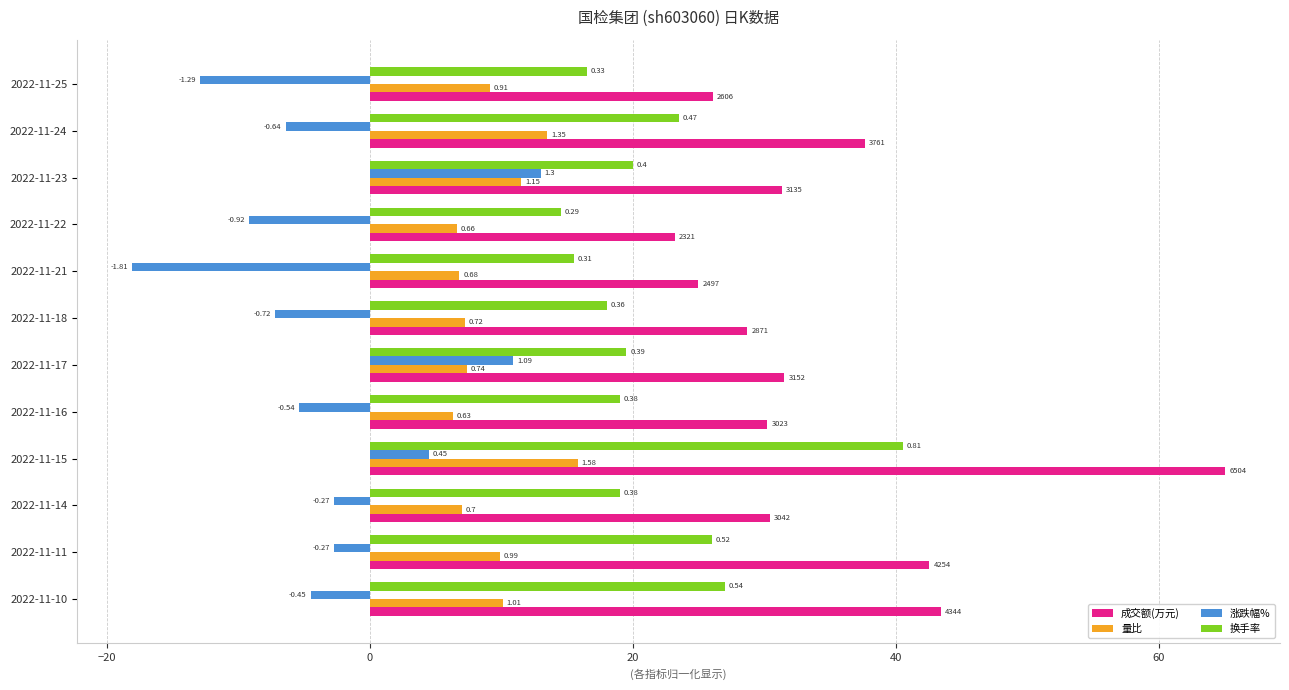

What are all the series names shown in the legend?

成交额(万元), 量比, 涨跌幅%, 换手率